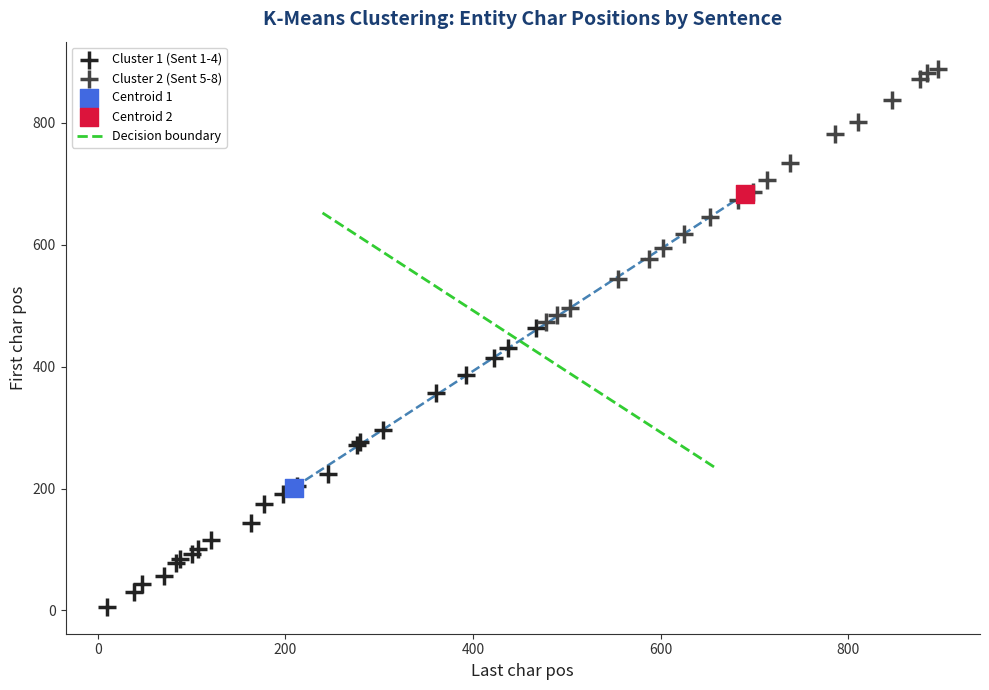

Which series reaches the minimum Y coordinate?

Cluster 1 (Sent 1-4)